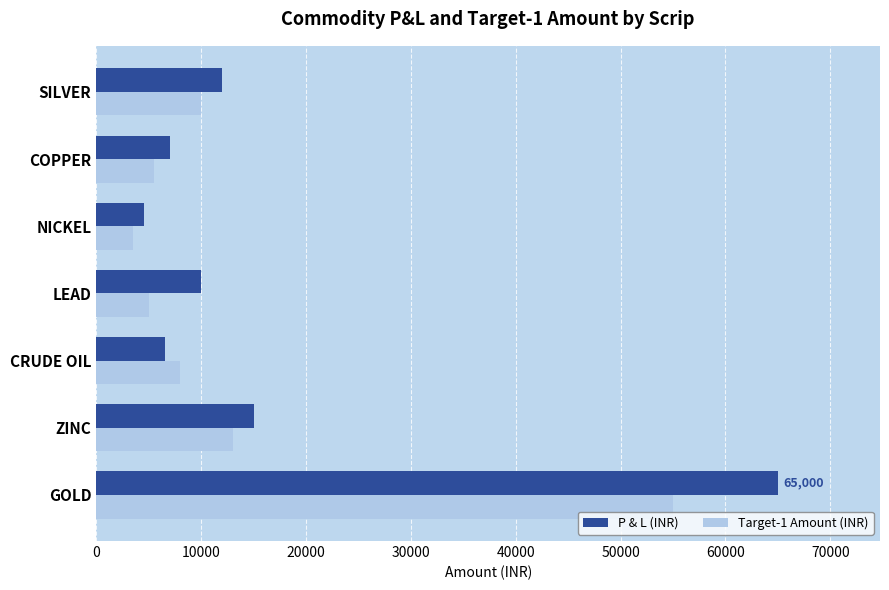

What is the sum of all P & L (INR) values?

120000